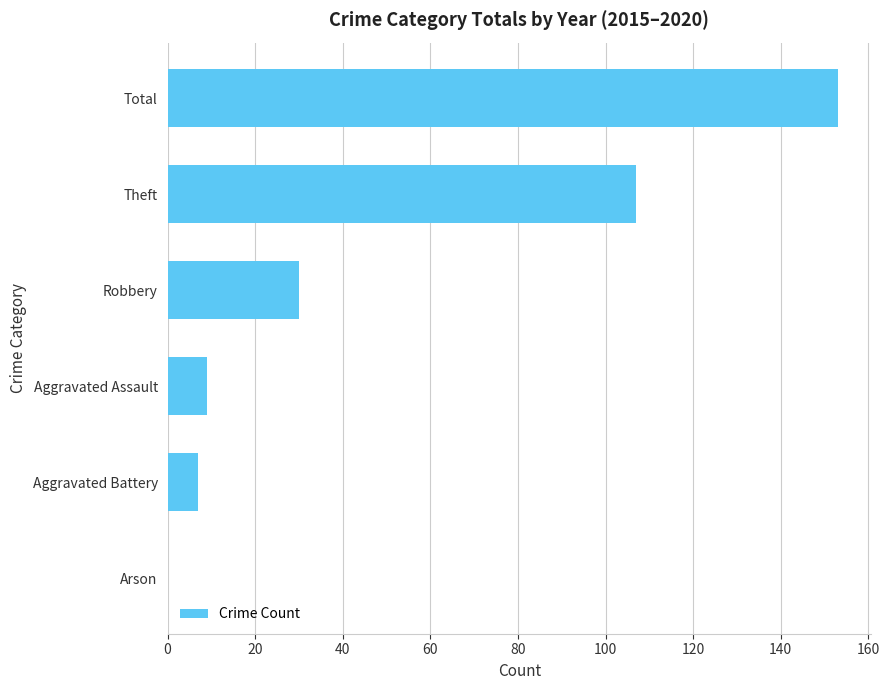

What is the sum of all values?

306